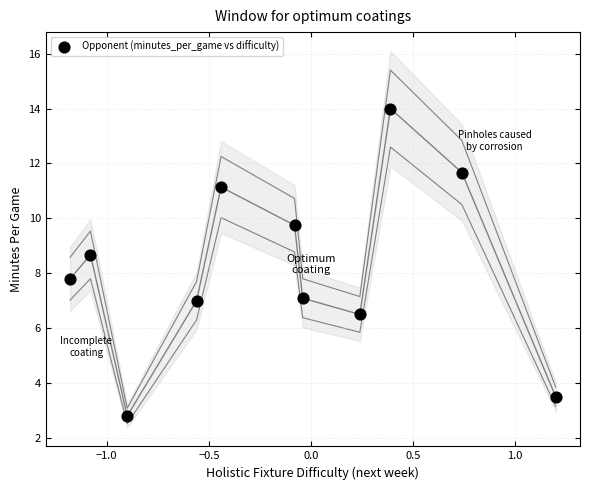

What is the range of X values (max minus min)?

2.4